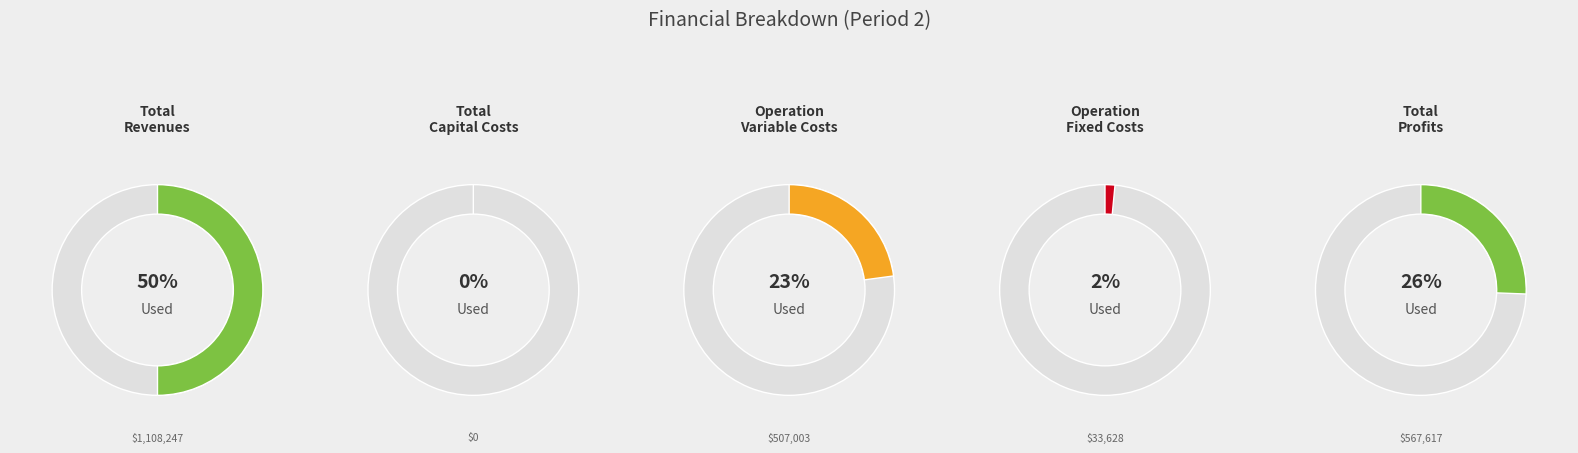

Does Total Capital Costs represent more than half of the total?

No